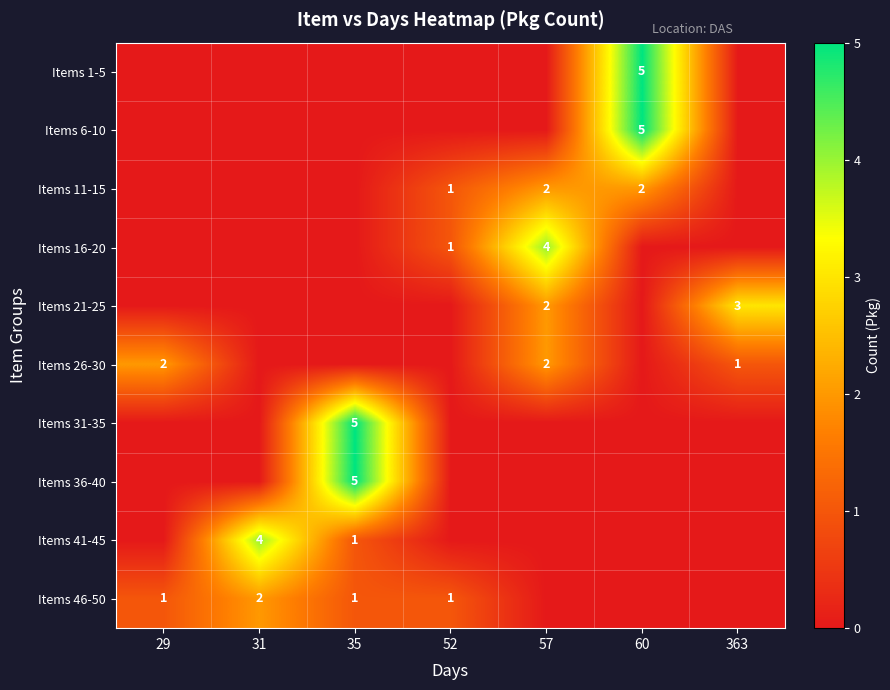

Is it true that Items 16-20 equals 7 at 57?

False